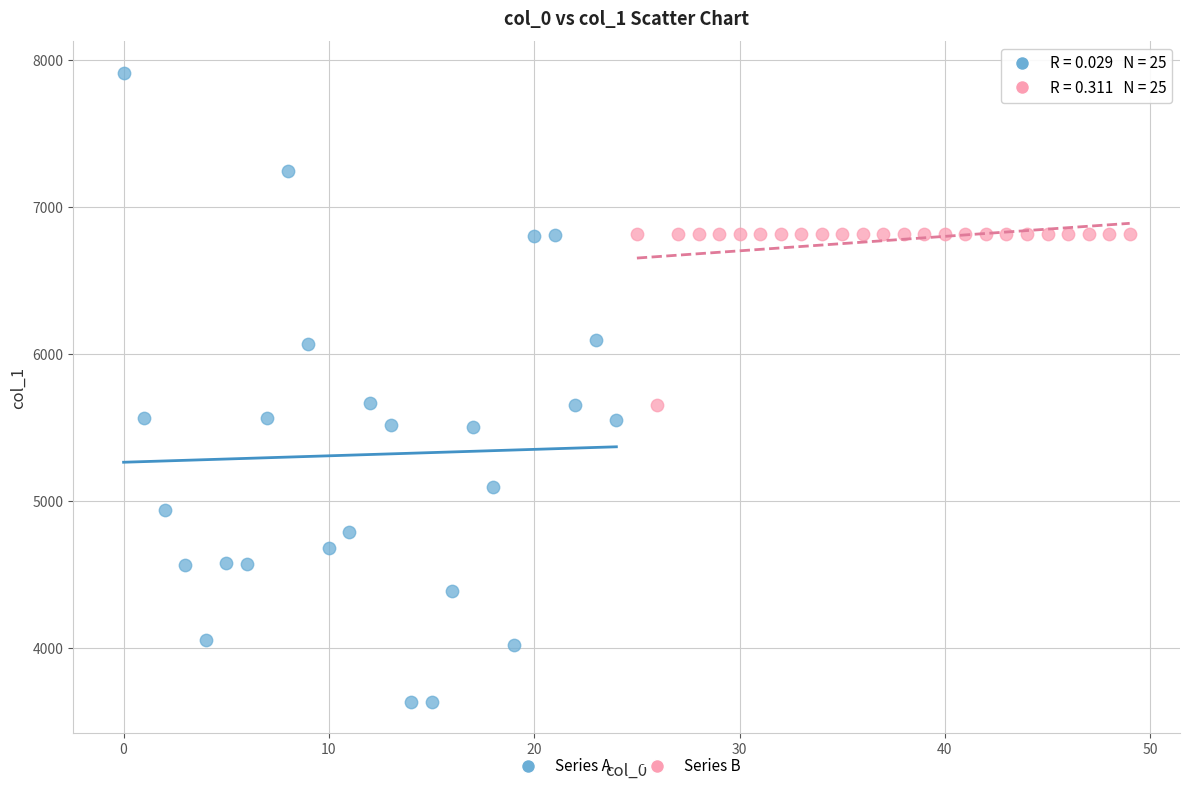

Which series has the widest spread of Y values?

Series A